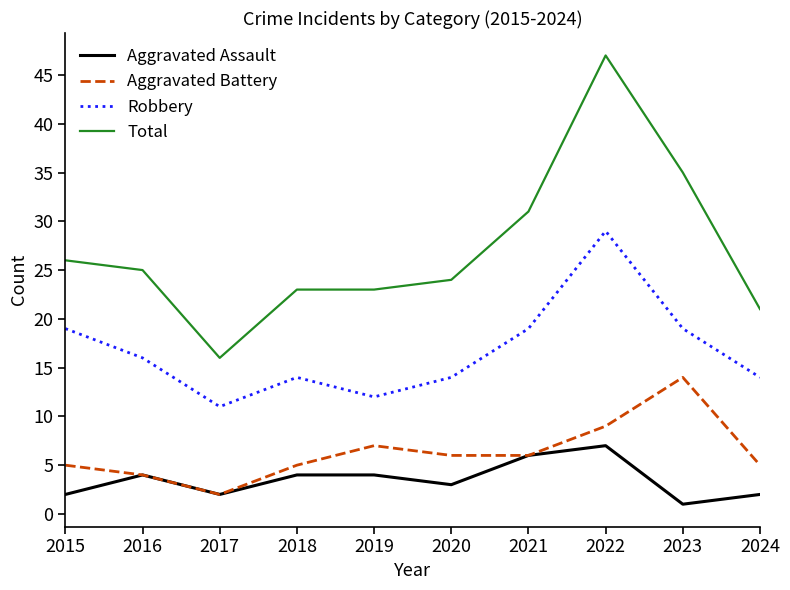

Is the value of Aggravated Assault at 2021 greater than the value of Robbery at 2016?

No